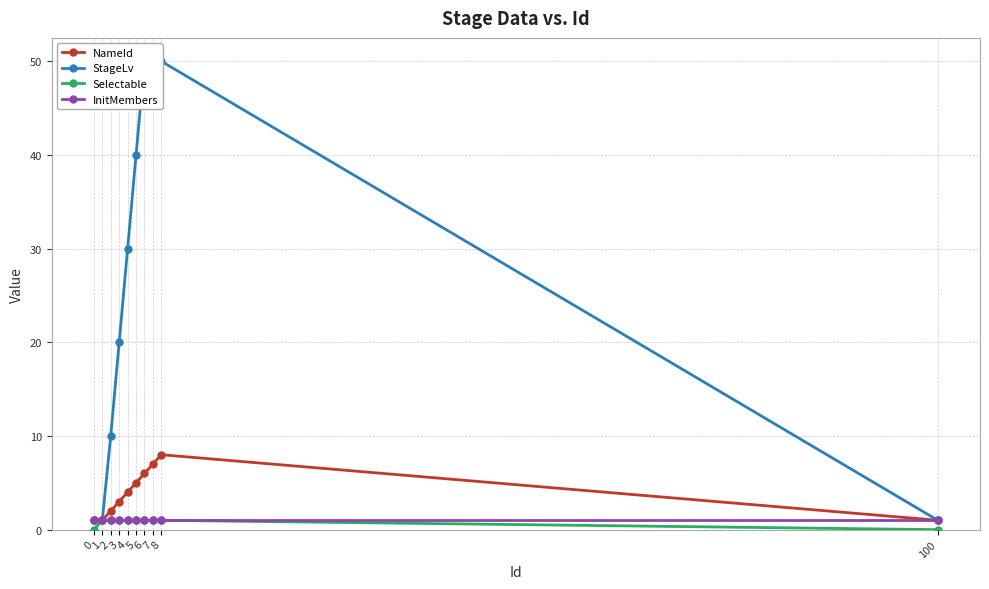

Reading left to right, transcribe all the data shown in this chart.

NameId: 1	1	2	3	4	5	6	7	8	1
StageLv: 1	1	10	20	30	40	50	50	50	1
Selectable: 0	1	1	1	1	1	1	1	1	0
InitMembers: 1	1	1	1	1	1	1	1	1	1